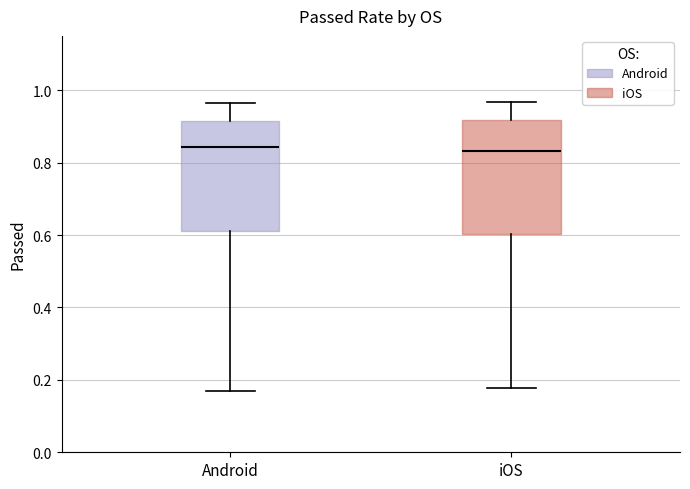

Reading left to right, read every box against the y-axis: the position of its median line, the range the box covers, and the ends of its whiskers. The values are not printed on the chart, so give them approximately, as read against the axis.

Android: median 0.84, box 0.62 to 0.92, whiskers 0.16 to 0.96
iOS: median 0.84, box 0.60 to 0.92, whiskers 0.18 to 0.96